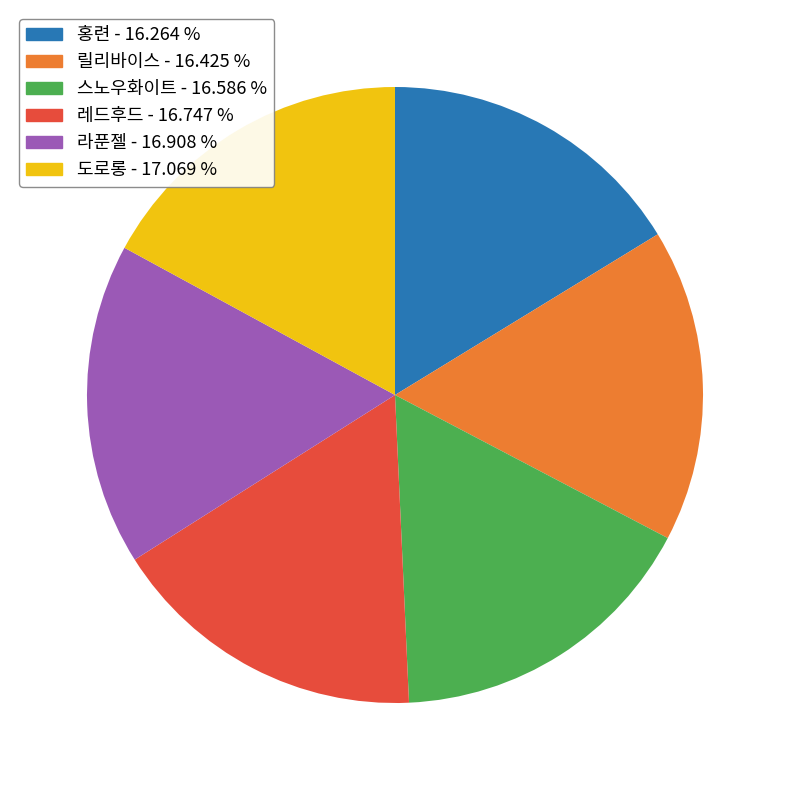

Does 레드후드 account for over 50% of the chart?

No